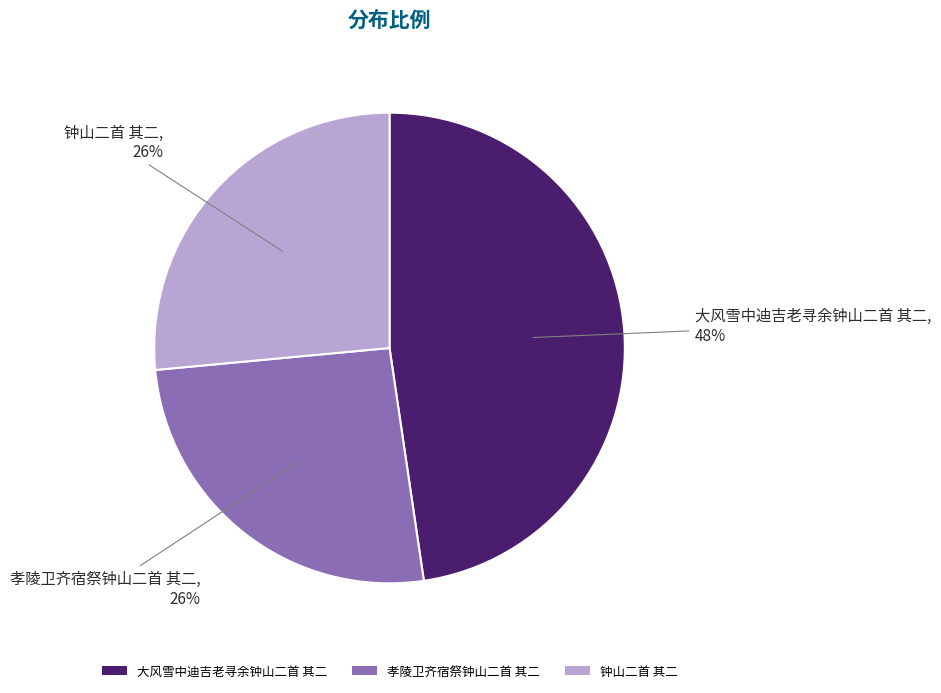

Is it true that 大风雪中迪吉老寻余钟山二首 其二 is 48% of the pie?

True